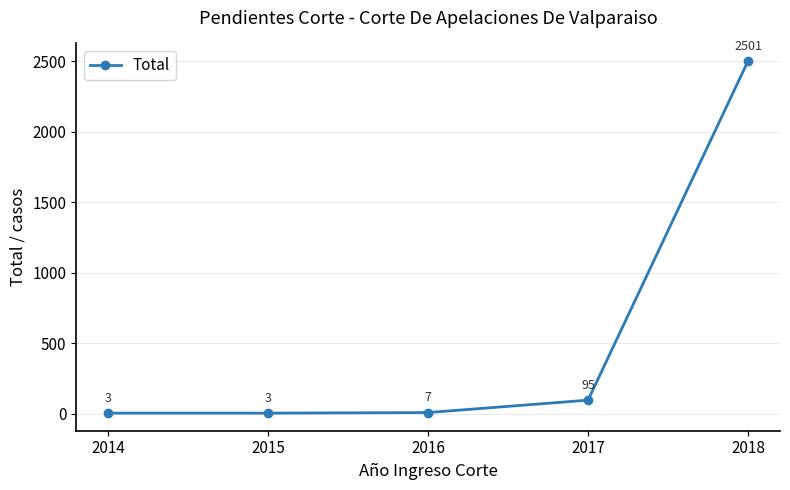

True or false: the data shows 2501 at 2018.

True